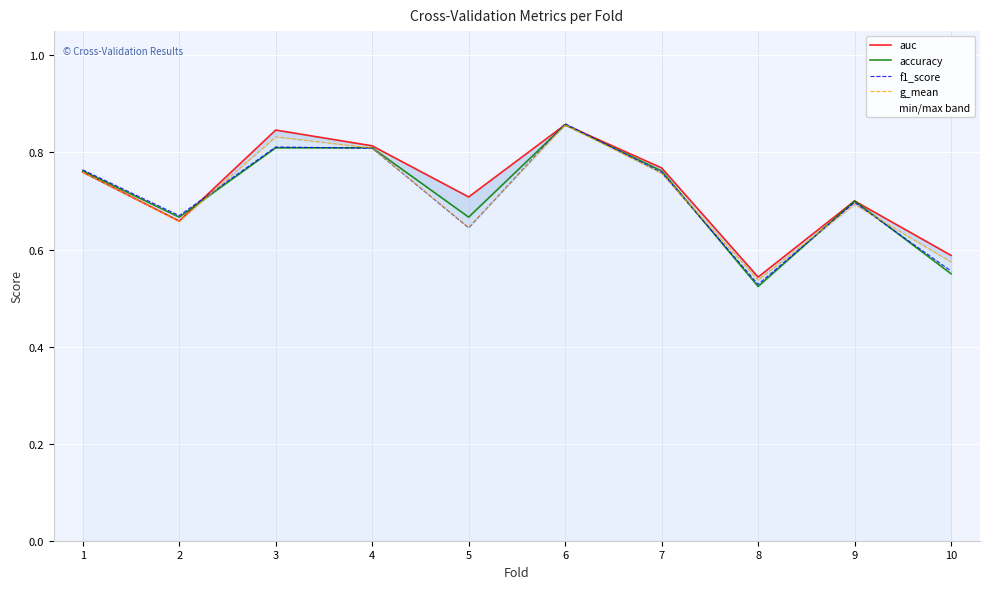

What is the maximum value for accuracy?

0.9